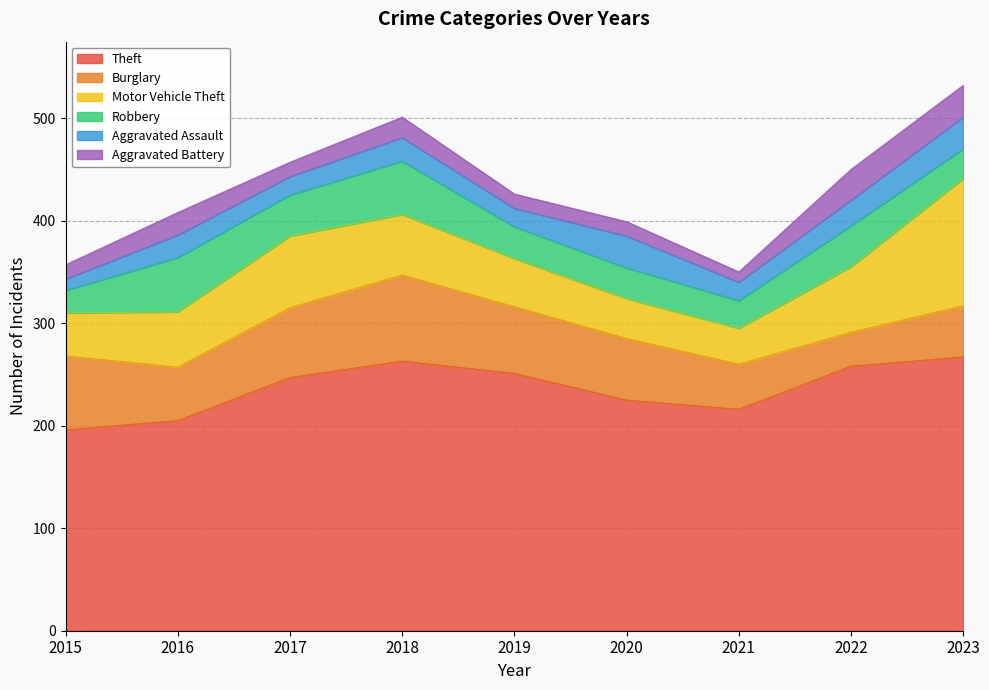

Where is Motor Vehicle Theft nearest to the value 79?

2017